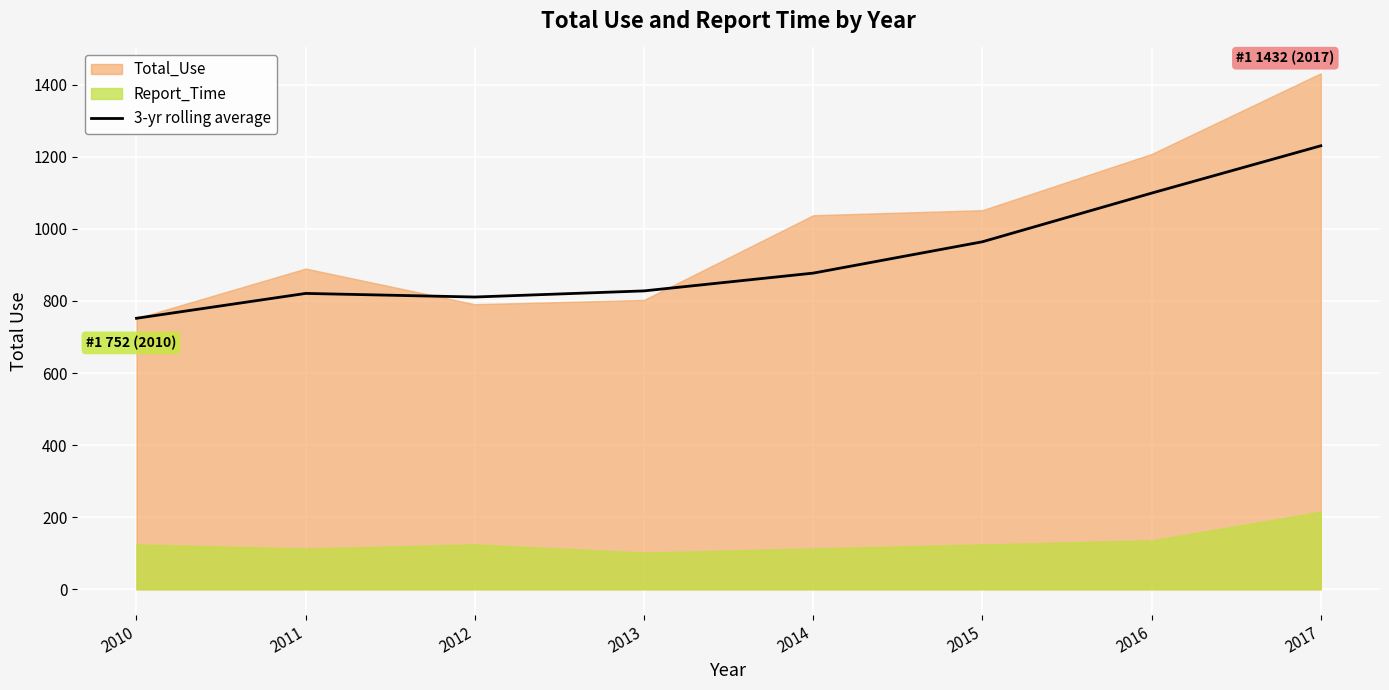

Is it true that 3-yr rolling average equals 1099.3 at 2016?

True